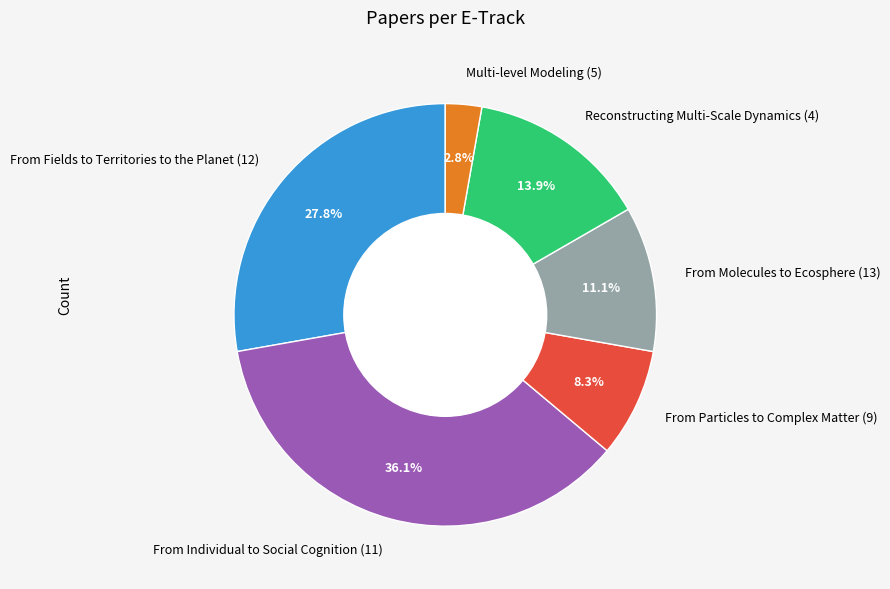

To the nearest percent, what is the difference between the largest and smallest slice percentages?

33%